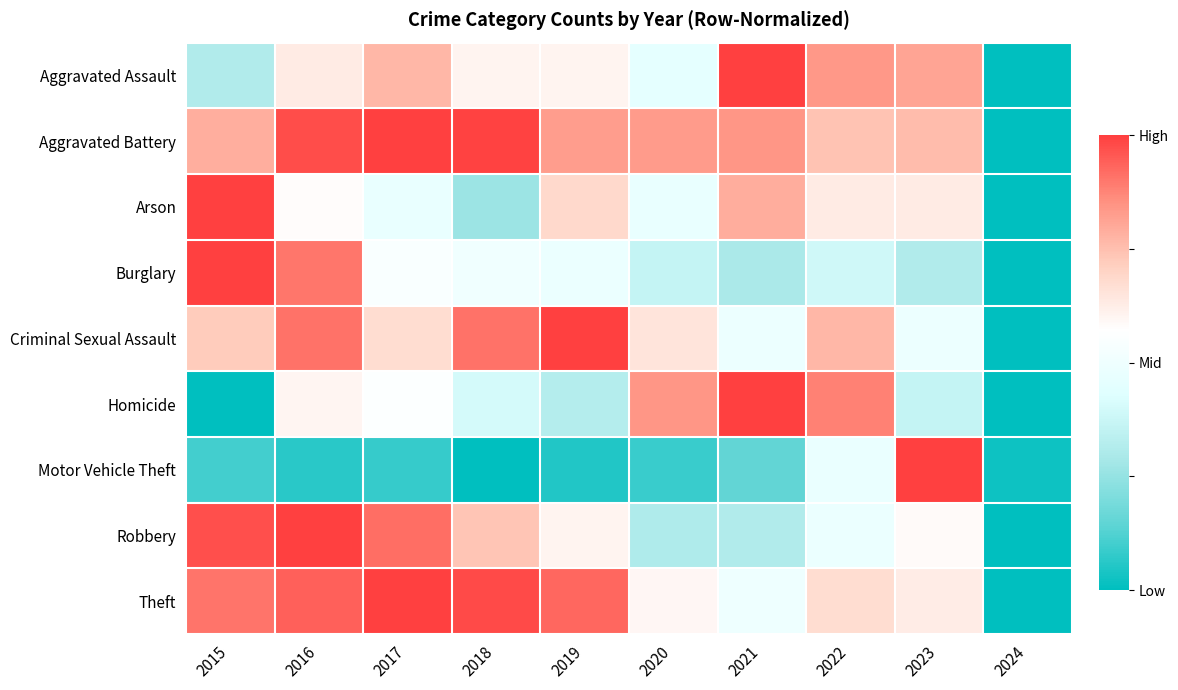

How many distinct data groups are displayed?

9